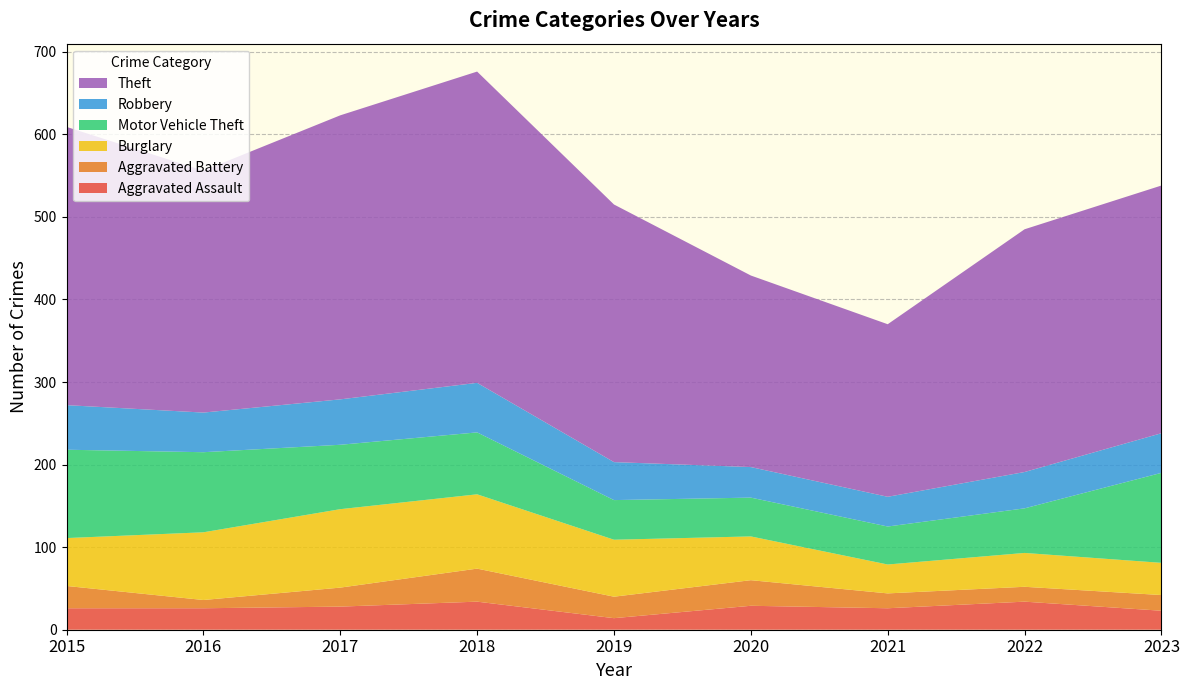

Reading left to right, transcribe all the data shown in this chart.

Aggravated Assault: 2015=26	2016=26	2017=28	2018=34	2019=14	2020=29	2021=26	2022=34	2023=23
Aggravated Battery: 2015=27	2016=10	2017=23	2018=40	2019=26	2020=31	2021=18	2022=18	2023=19
Burglary: 2015=58	2016=82	2017=95	2018=90	2019=69	2020=53	2021=35	2022=41	2023=39
Motor Vehicle Theft: 2015=107	2016=97	2017=78	2018=75	2019=48	2020=47	2021=46	2022=54	2023=109
Robbery: 2015=54	2016=48	2017=55	2018=60	2019=46	2020=37	2021=36	2022=44	2023=48
Theft: 2015=337	2016=293	2017=344	2018=377	2019=312	2020=232	2021=209	2022=294	2023=300